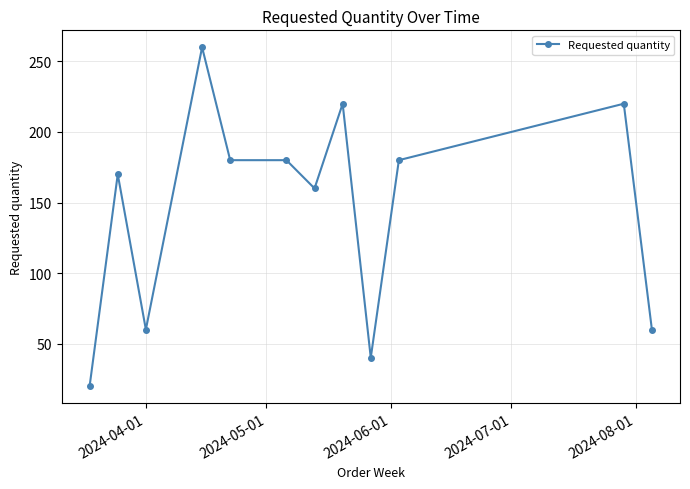

What is the maximum value shown in the chart?

260